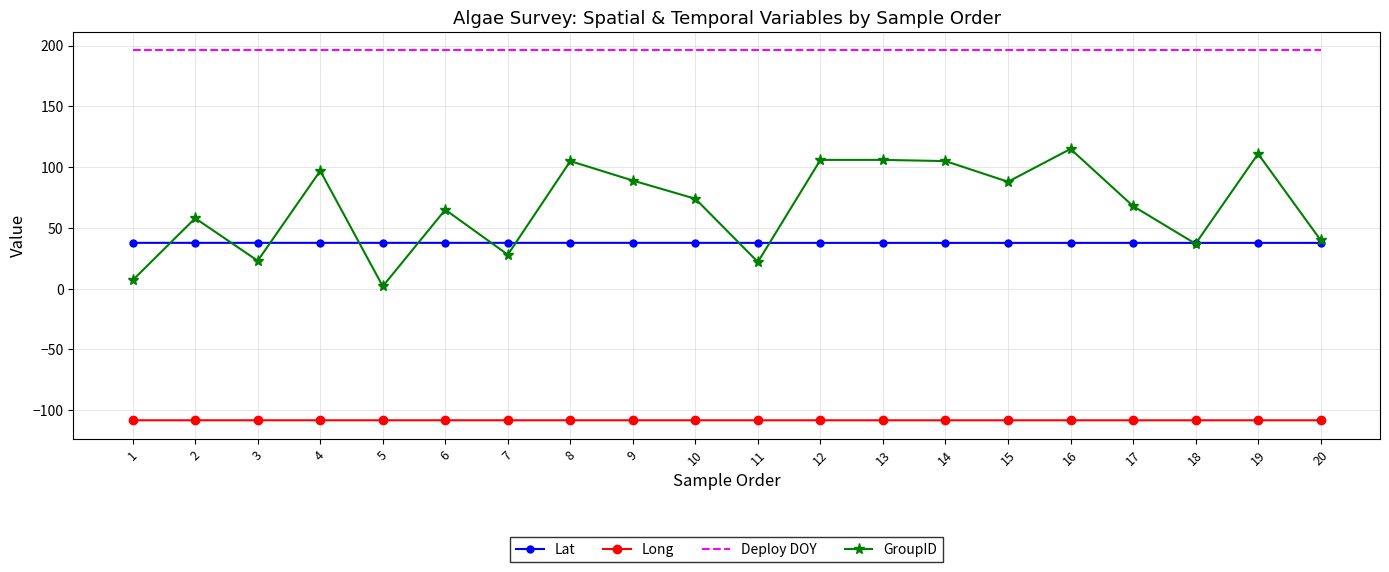

Is it true that Long equals -46.8 at 8?

False